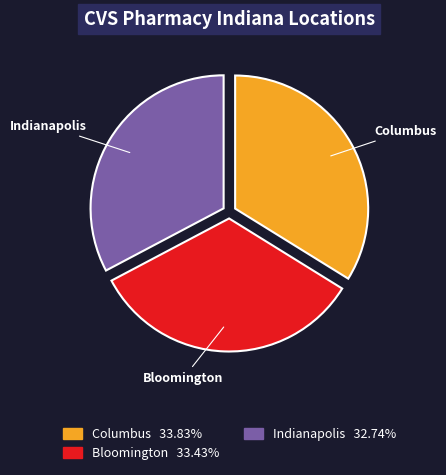

Which category has the smallest portion of the pie?

Indianapolis